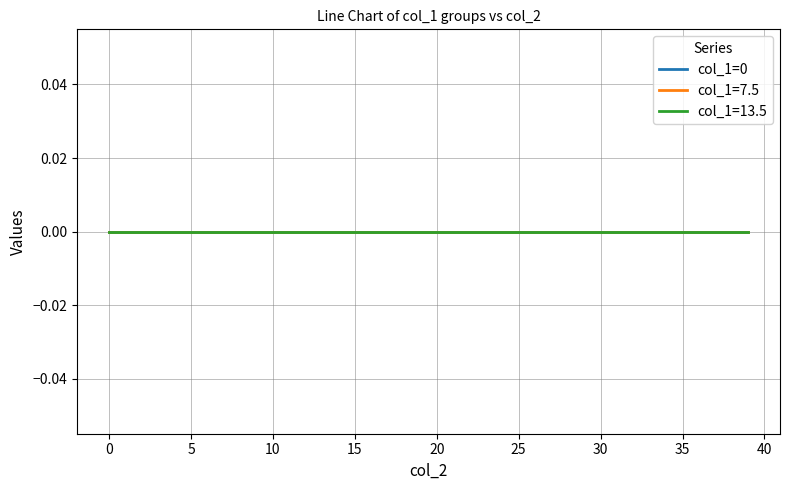

Is it true that col_1 equals 13.5 at 24?

True